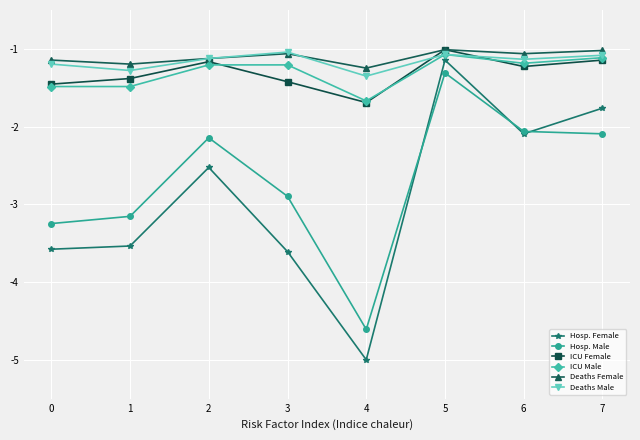

The value of Hosp. Female at 1 is -5.0. True or false?

False